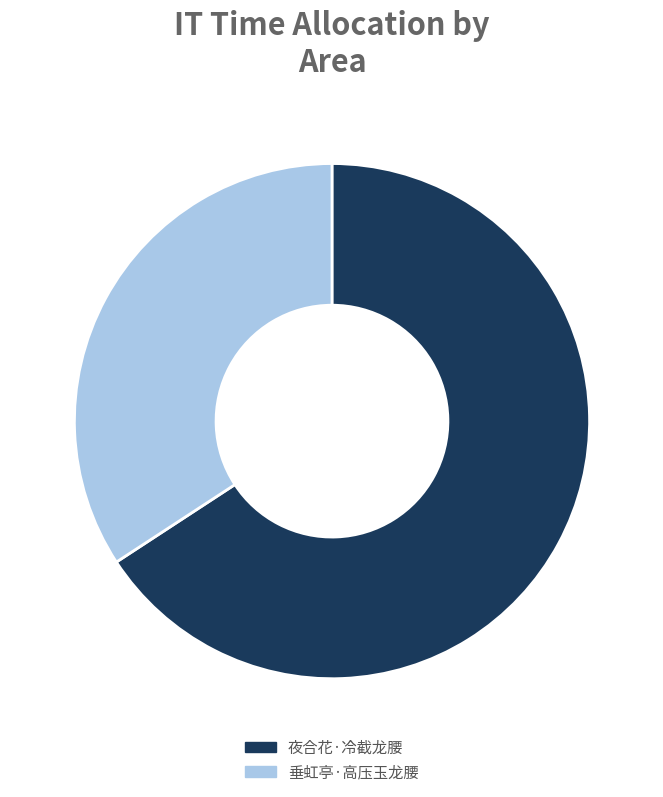

Do 夜合花·冷截龙腰 and 垂虹亭·高压玉龙腰 together represent more than half of the pie?

Yes